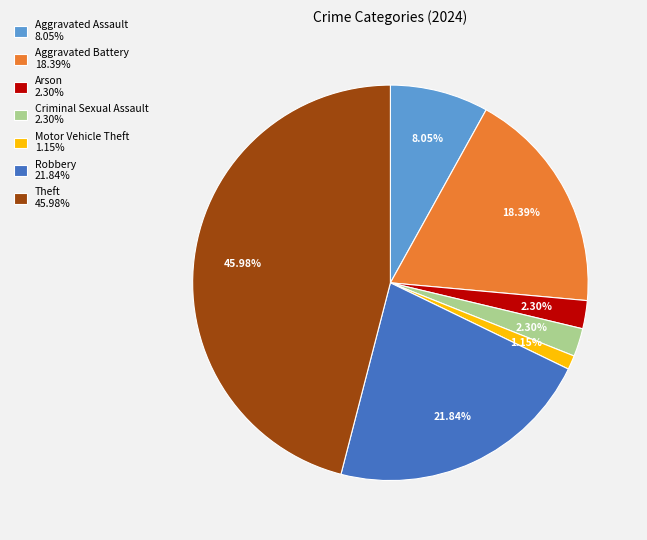

How many slices are in this pie chart?

7